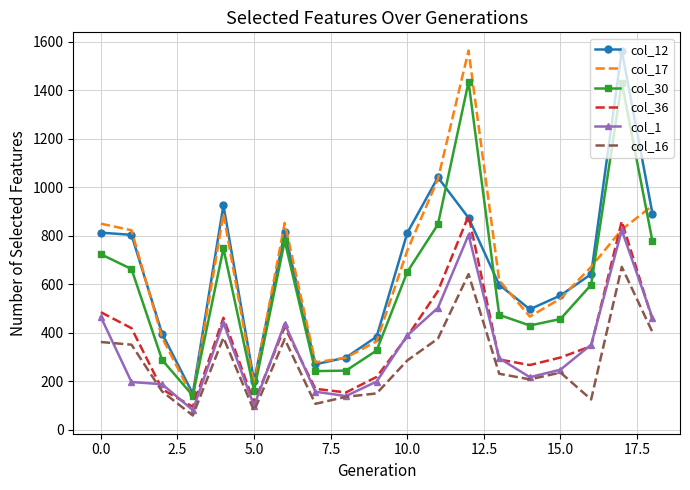

What is the difference between the maximum and minimum values in the col_17 series?

1431